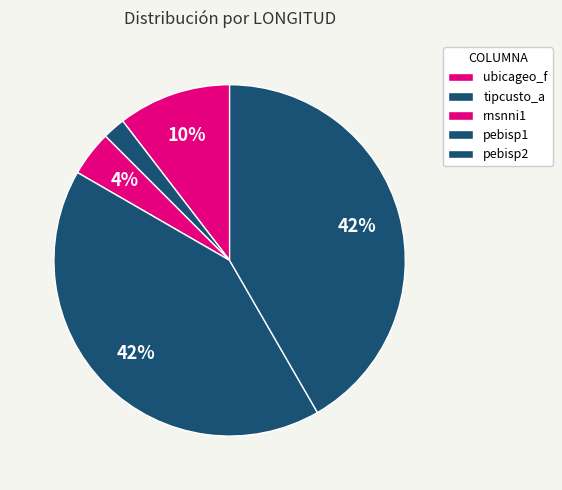

What is the smallest slice in the pie chart?

tipcusto_a